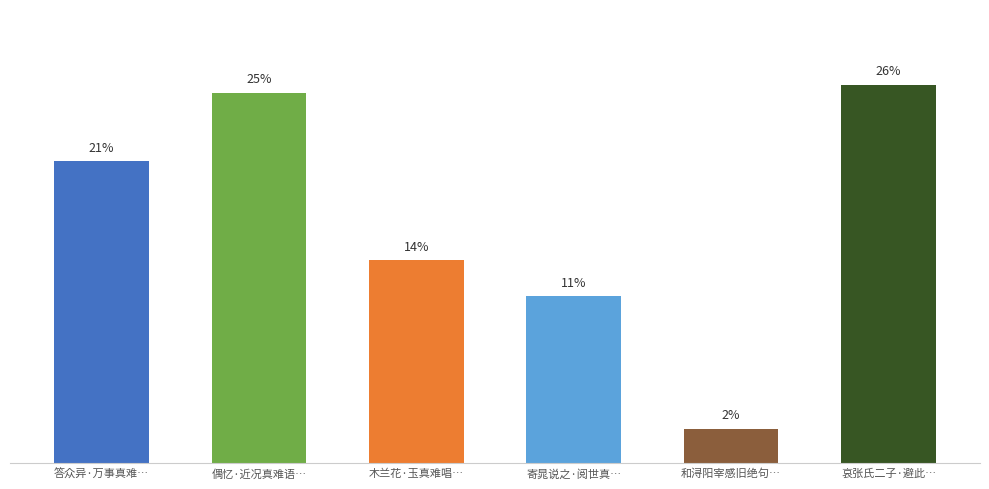

Are the bars horizontal?

No